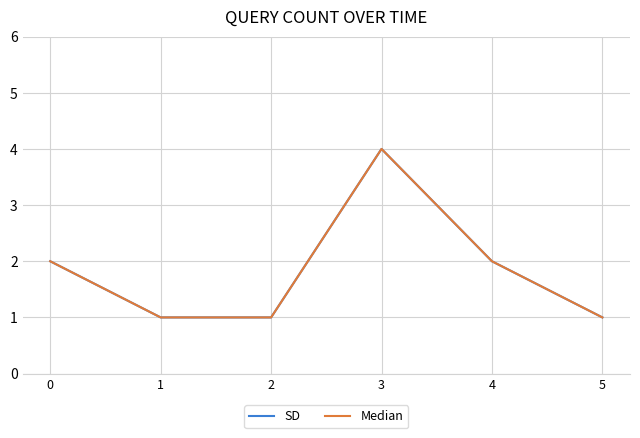

Does the chart display data point markers on the line(s)?

No